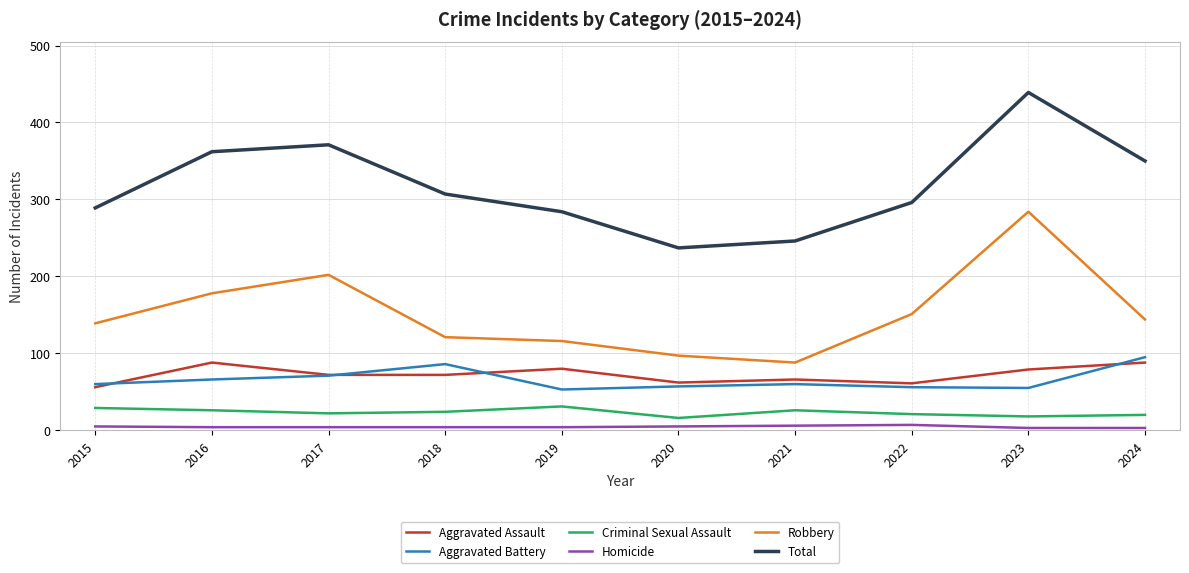

True or false: Robbery and Aggravated Battery cross at least once.

False